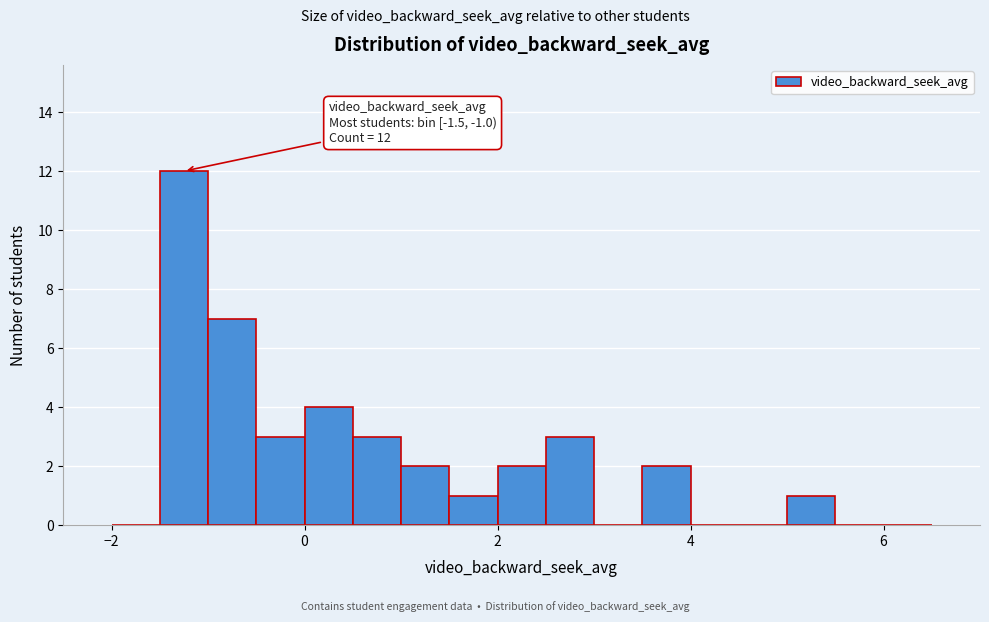

Around what value on the x-axis is the tallest bar? Give the approximate position of its centre, as read against the axis.

-1.2